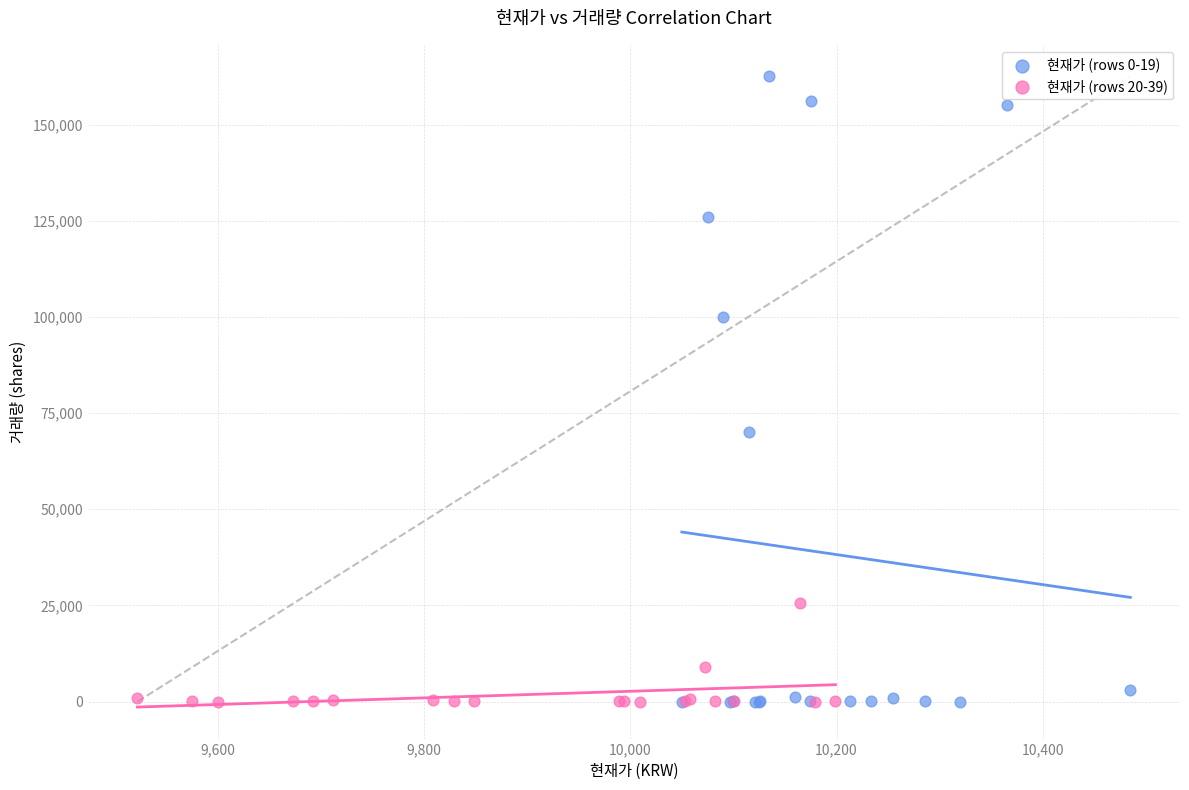

Which series has the largest Y range (max minus min)?

현재가 (rows 0-19)